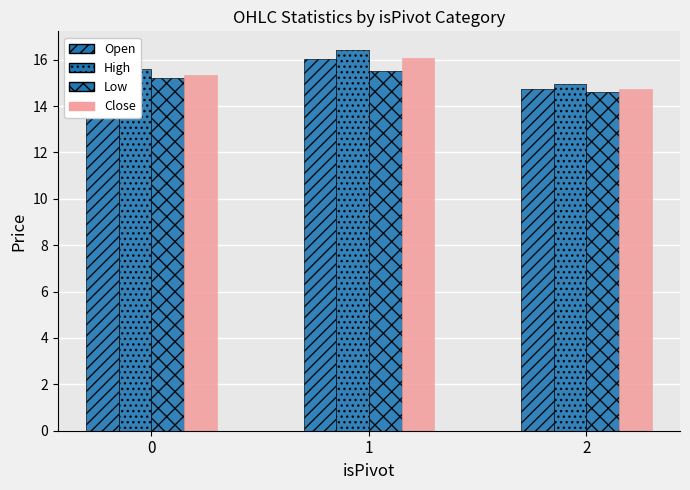

What is the sum of all Close values?

46.1